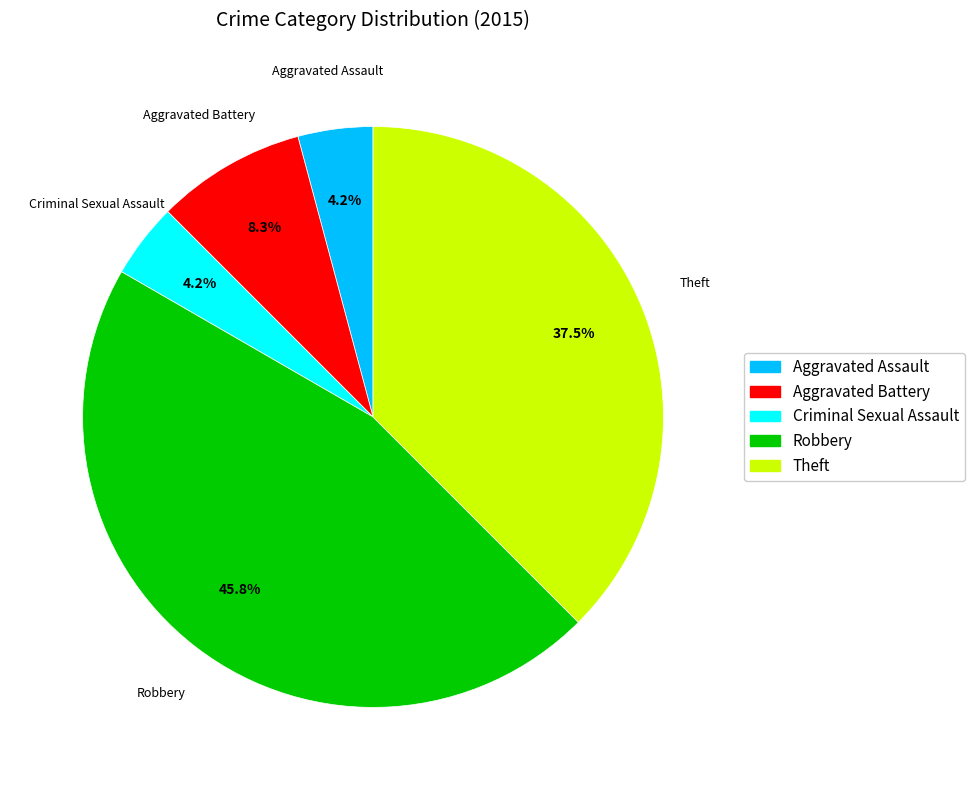

Which slice is the largest?

Robbery